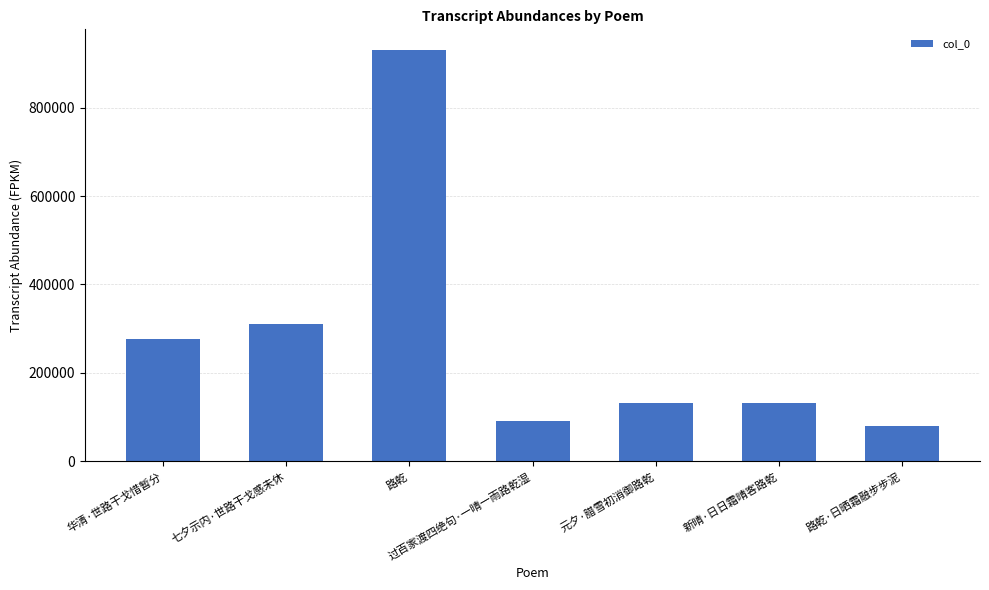

Is it true that the value at 华清·世路干戈惜暂分 is 421489?

False